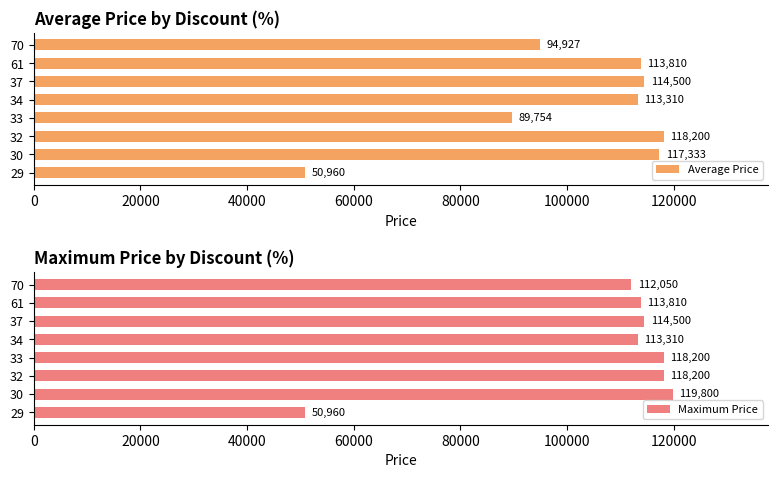

What is the average value of the Average Price series?

101599.2